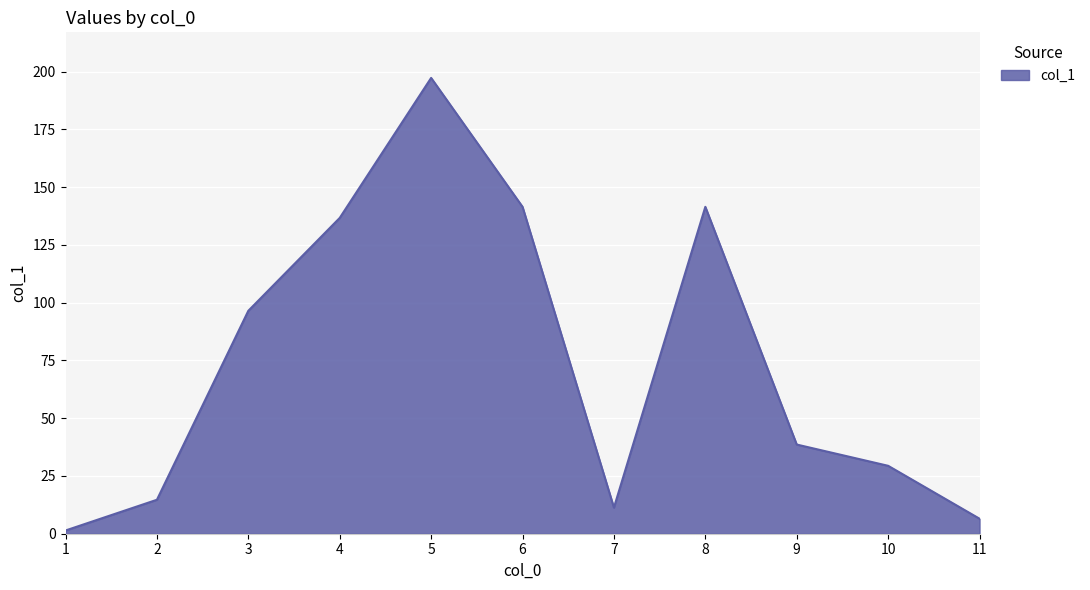

At which category does the chart reach its peak across all series?

5